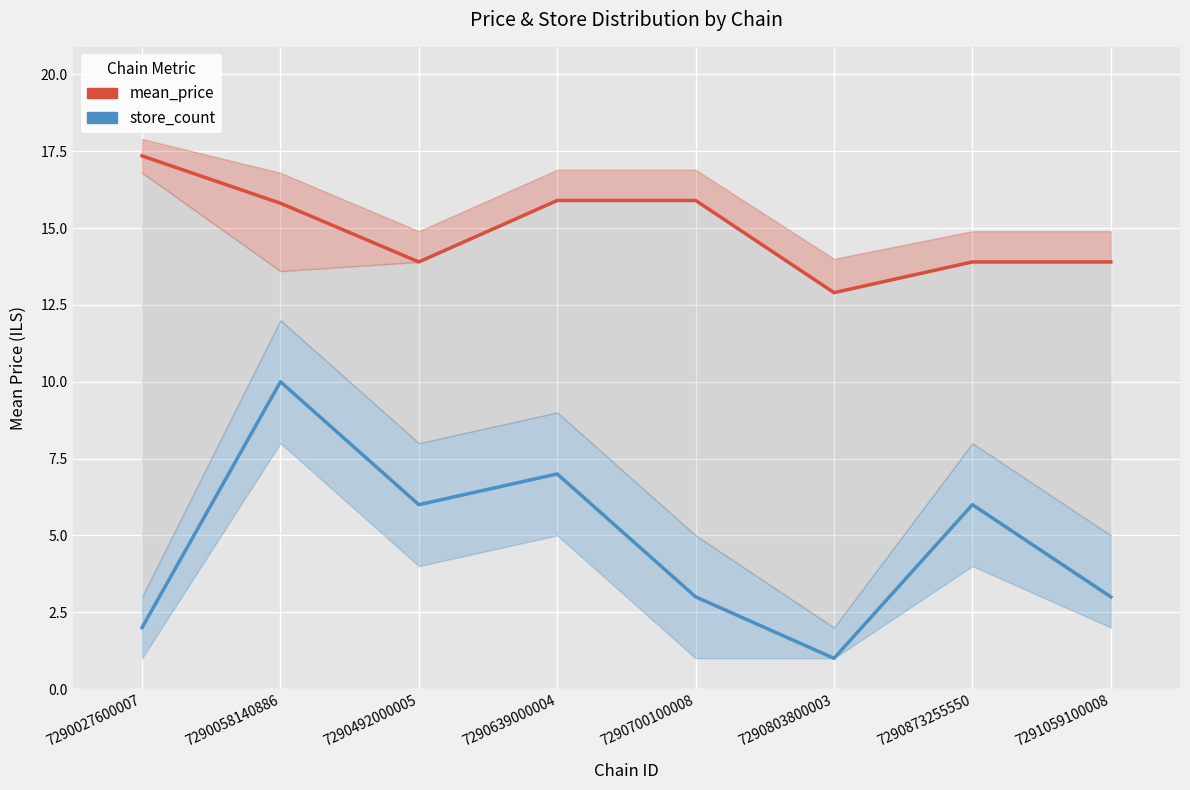

How many values in the mean_price series exceed 15?

4